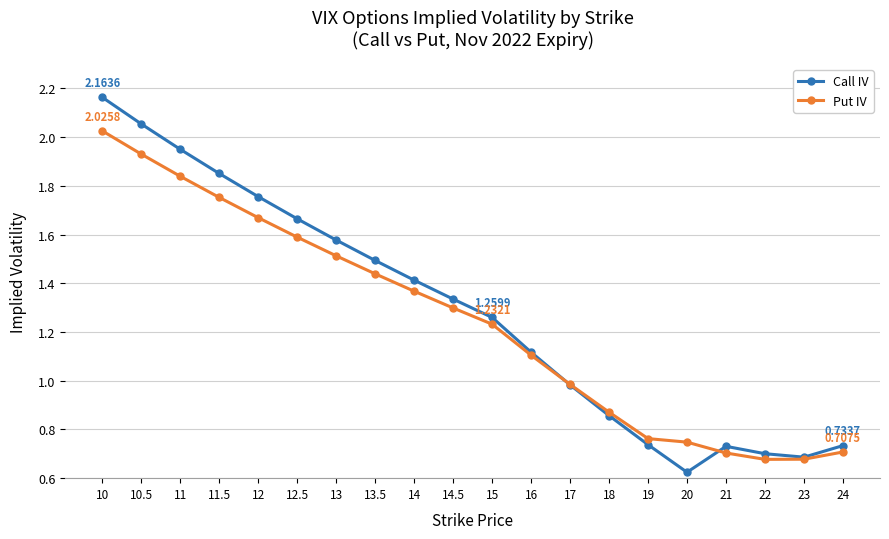

How many interior local valleys does the Put IV series have?

1